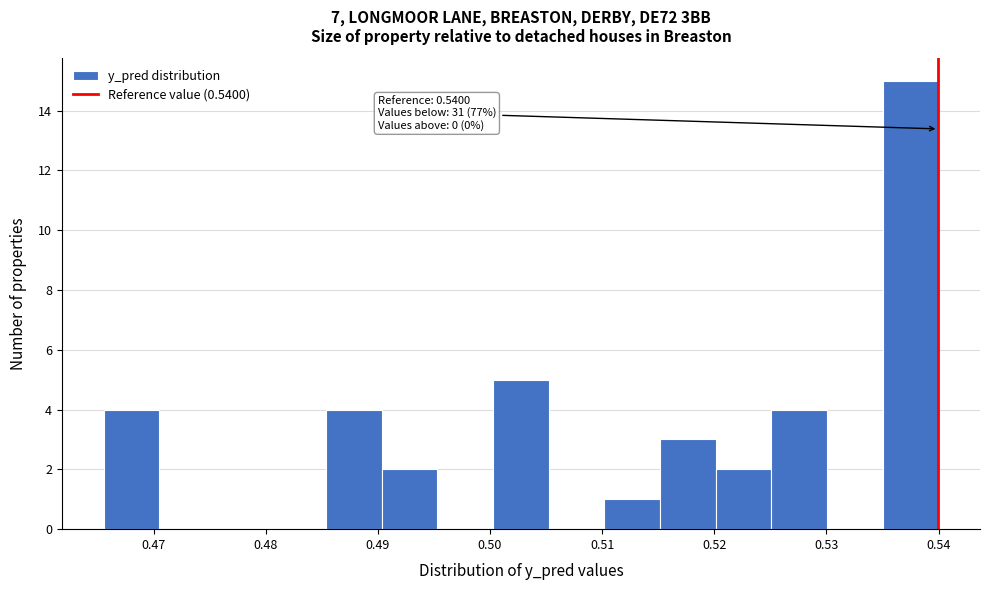

Which range on the x-axis has the tallest bar?

0.535 to 0.540